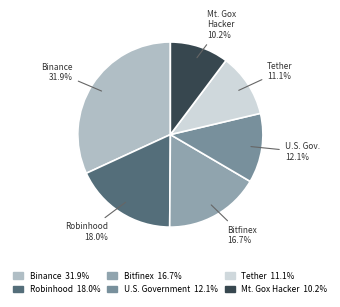

How many segments does this pie chart have?

6